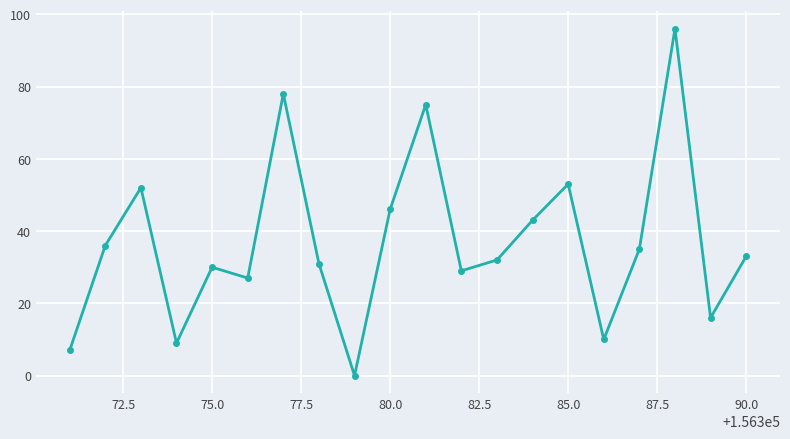

How many interior local valleys (lower than both neighbors) does the data have?

6